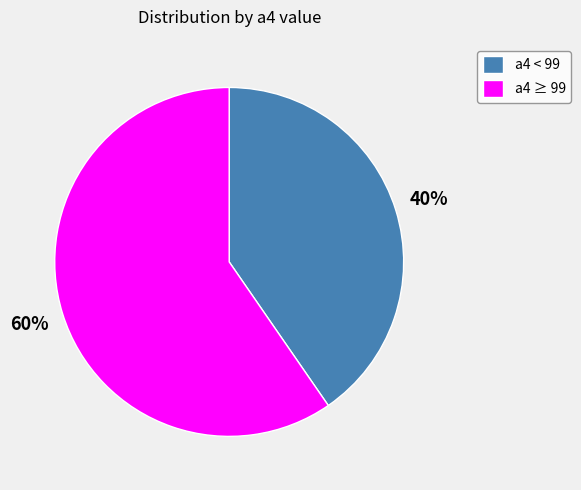

Is the sum of a4 ≥ 99 and a4 < 99 greater than half?

Yes